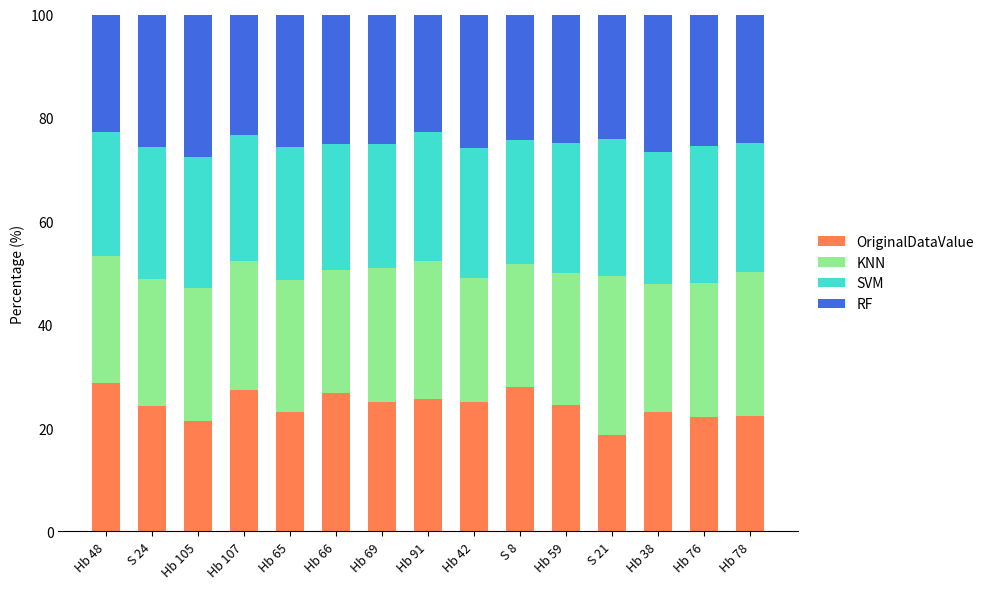

What is the maximum value for OriginalDataValue?

28.6